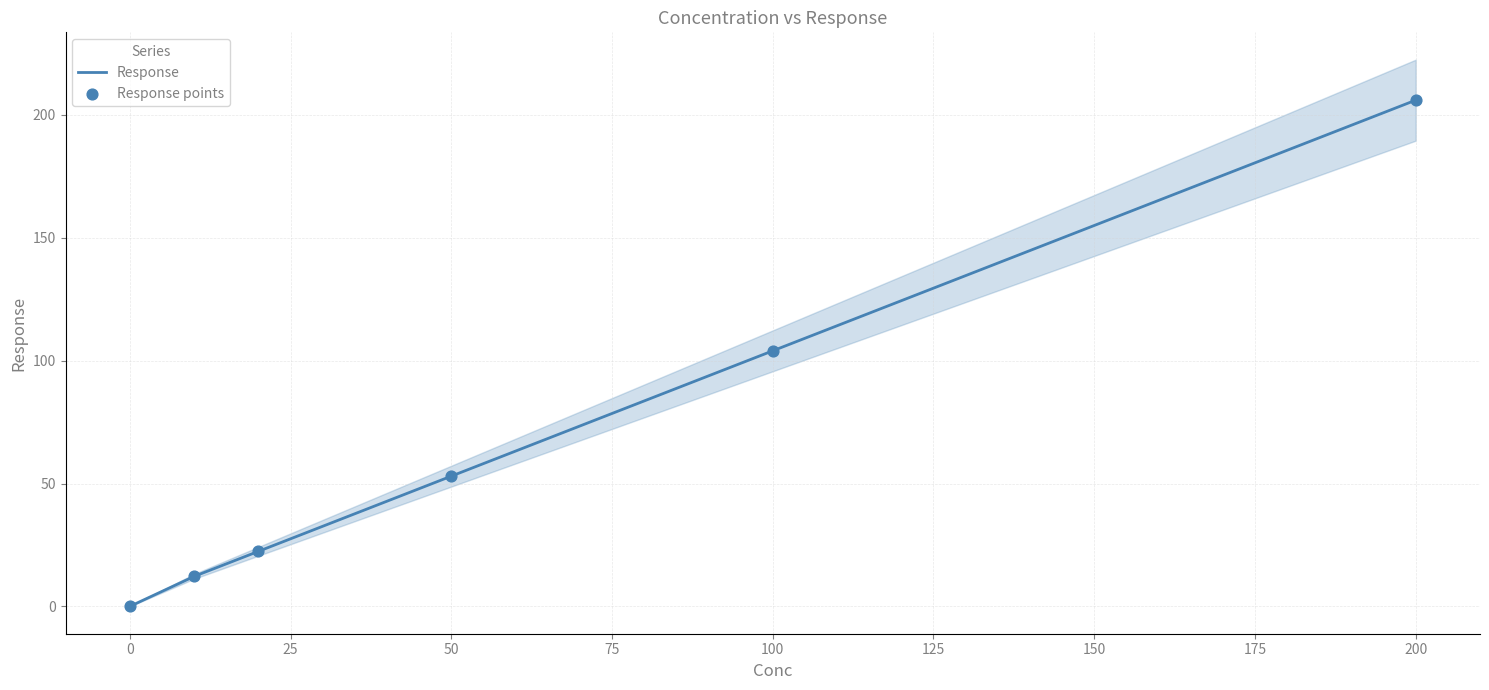

Which series has the largest Y range (max minus min)?

Response